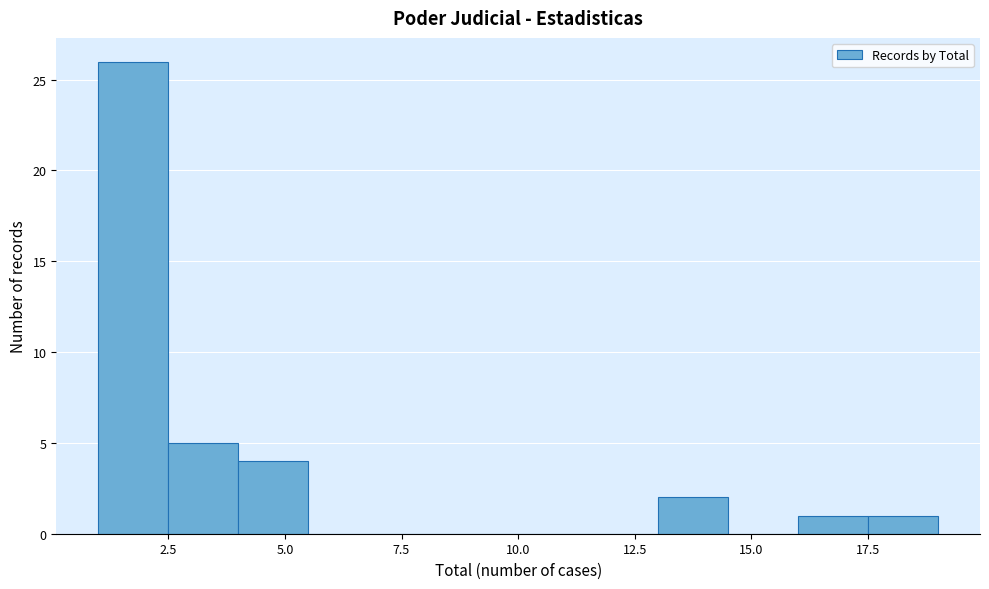

Read against the x-axis, roughly where is the centre of the tallest bar?

2.0